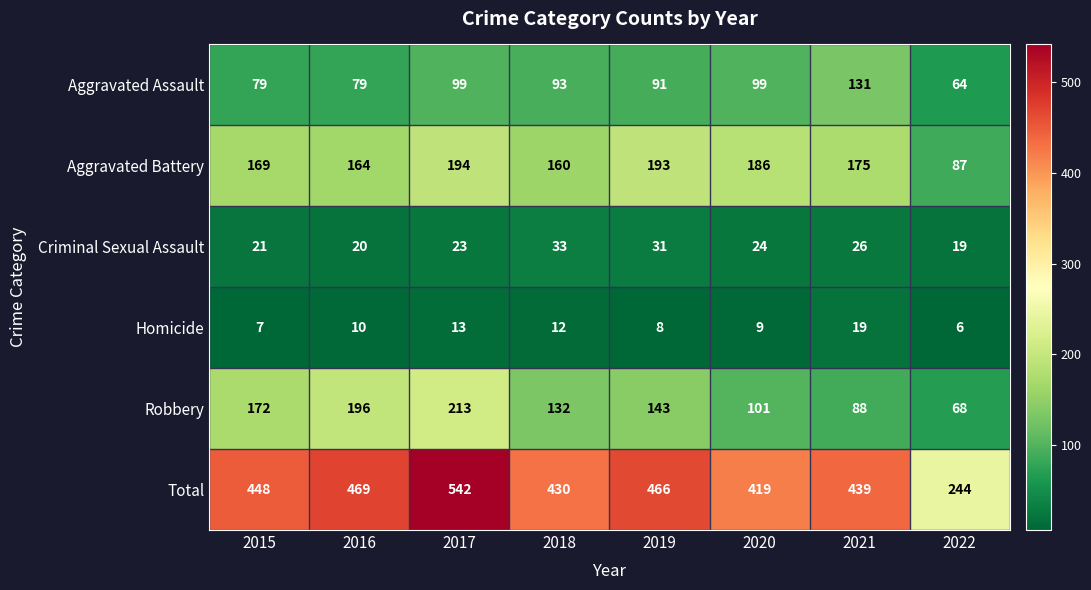

At which label is Aggravated Battery closest to 140?

2018